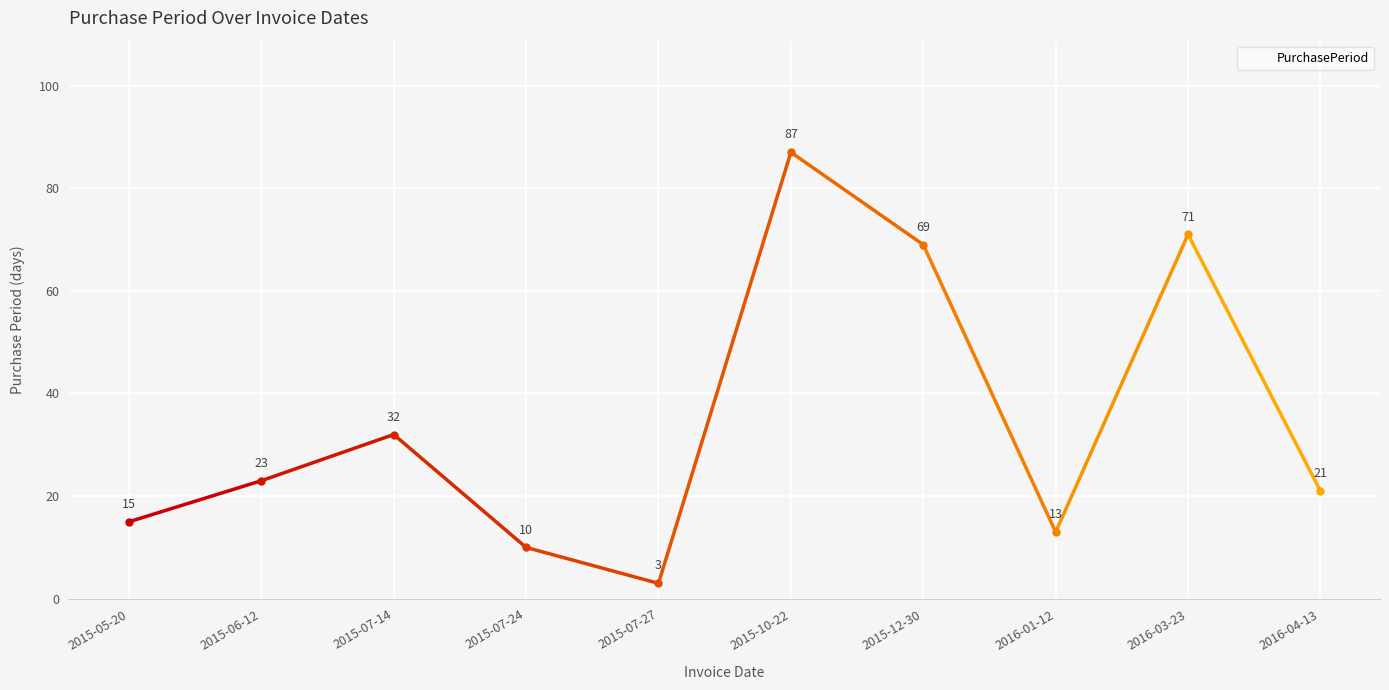

Is it true that the value at 2016-04-13 is 36?

False